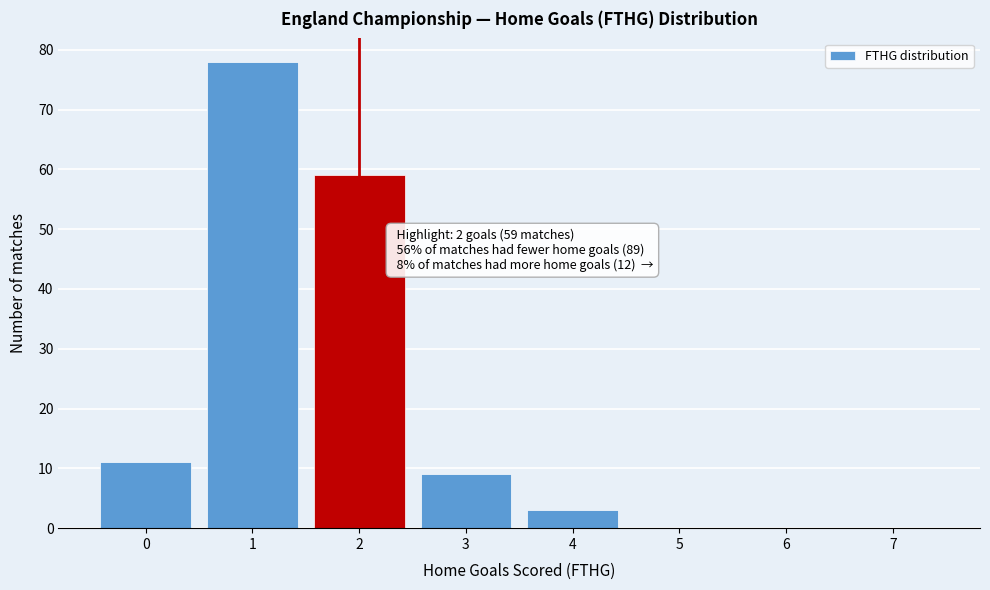

Which range on the x-axis has the tallest bar?

0.5 to 1.5